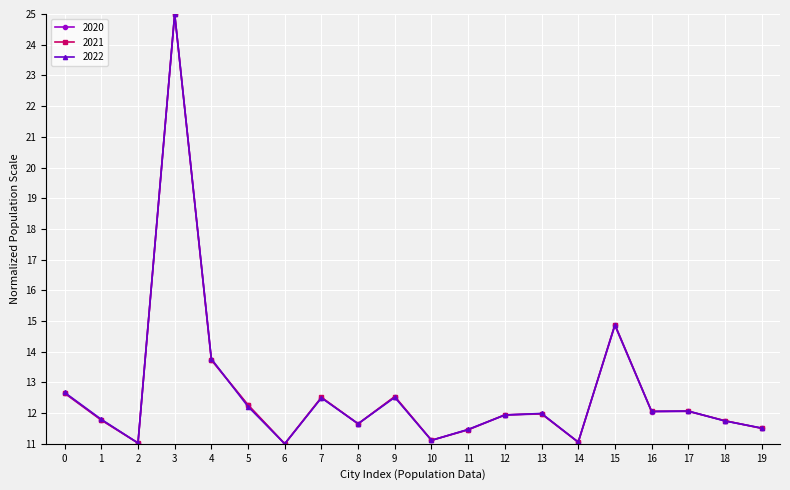

True or false: 2020 has more than 2 interior local peaks.

True